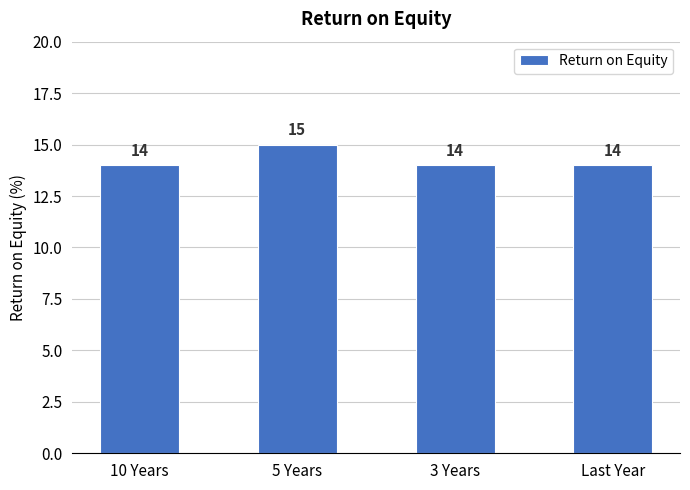

Reading left to right, list all the values displayed in this chart.

14	15	14	14